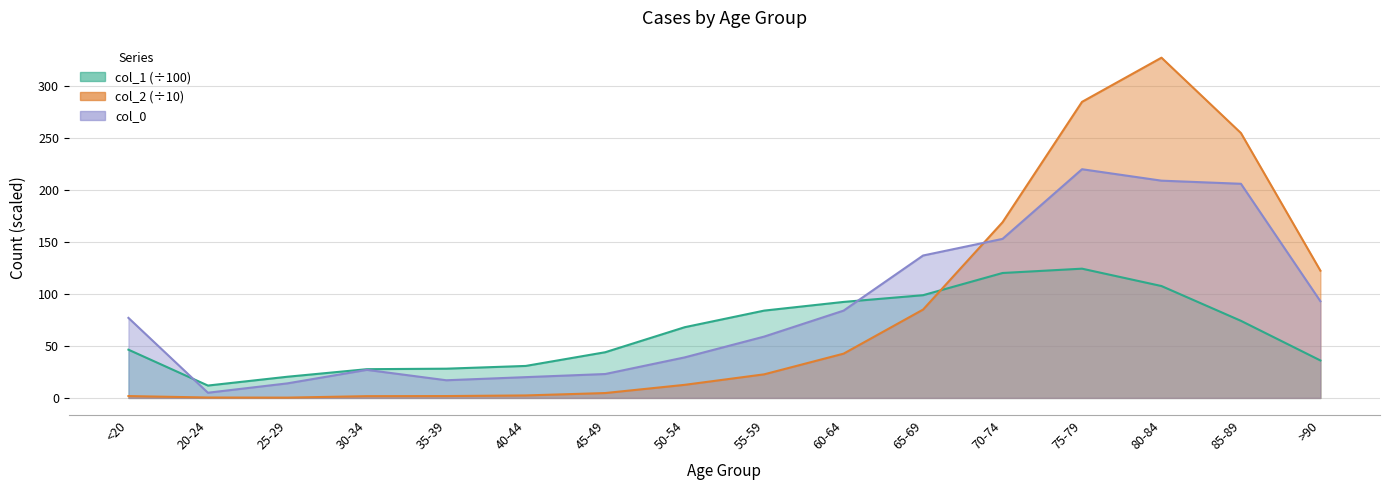

What are all the series names shown in the legend?

col_1, col_2, col_0